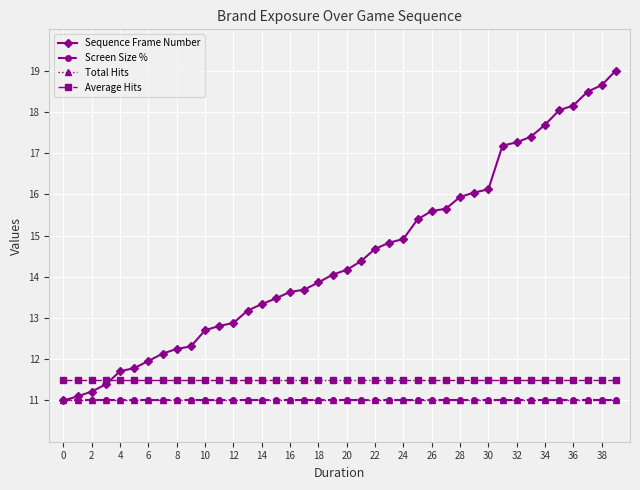

At which category is the sum across all series the highest?

39